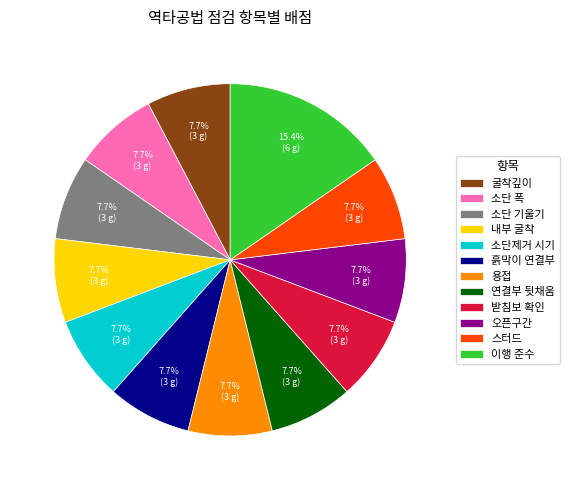

Which category has the biggest portion of the pie?

이행 준수